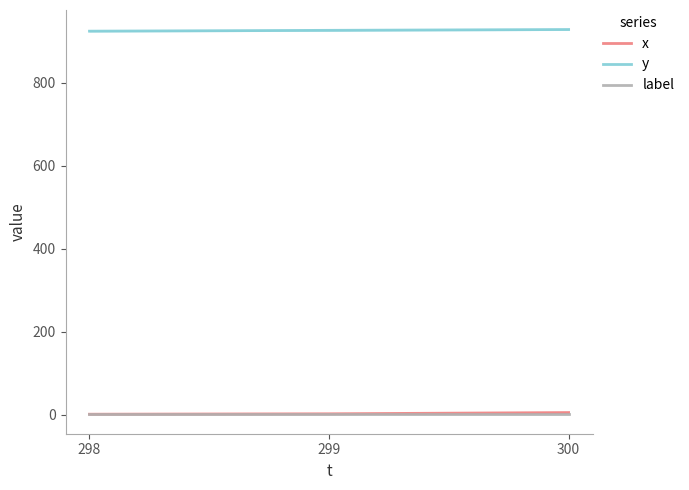

Reading left to right, transcribe all the data shown in this chart.

x: 1	2	5
y: 924	926	928
label: 1	1	1